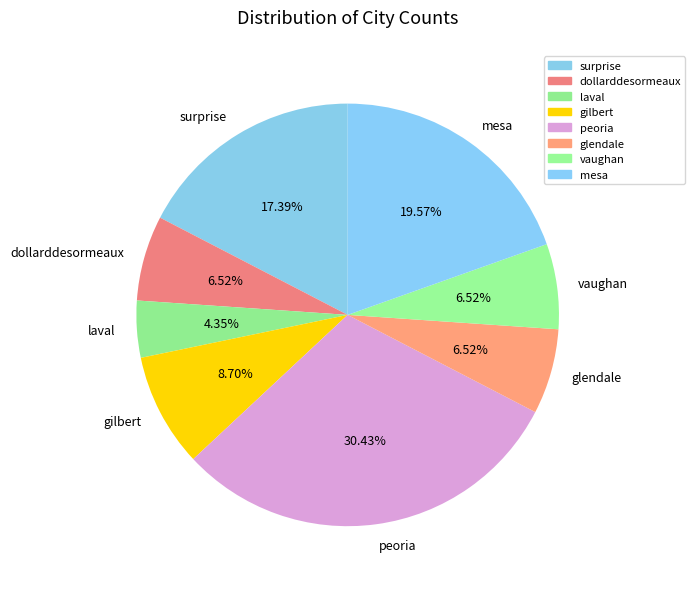

Count the number of slices in the pie.

8